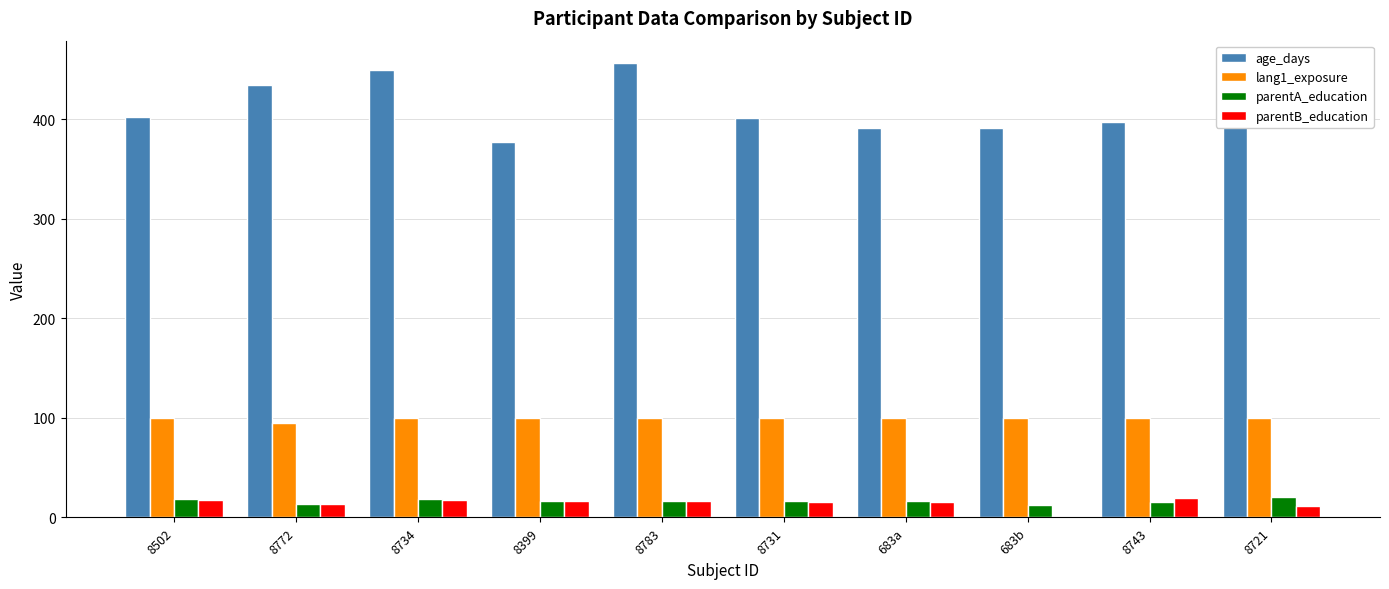

Is the value of parentA_education at 683a greater than the value of parentB_education at 683b?

Yes